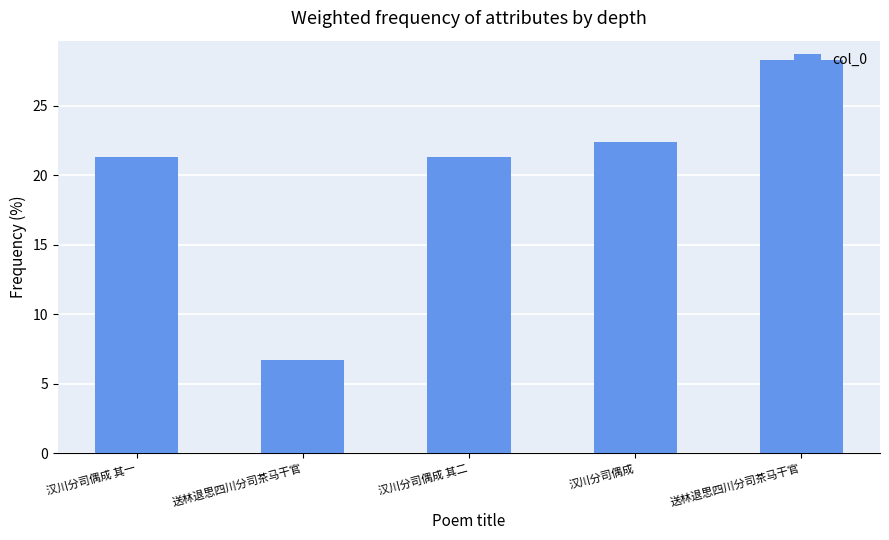

What is the average value?

20.0